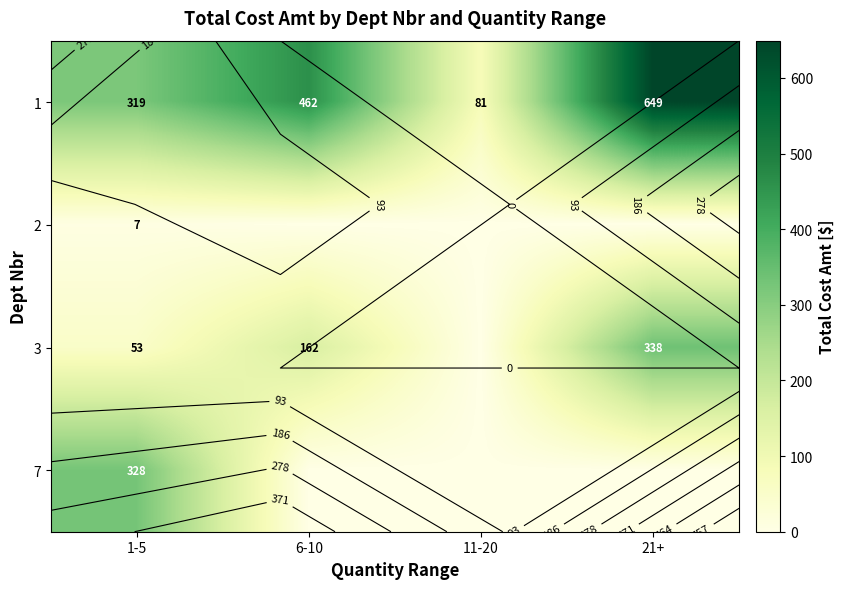

Between 21+ and 6-10, which is larger?

21+